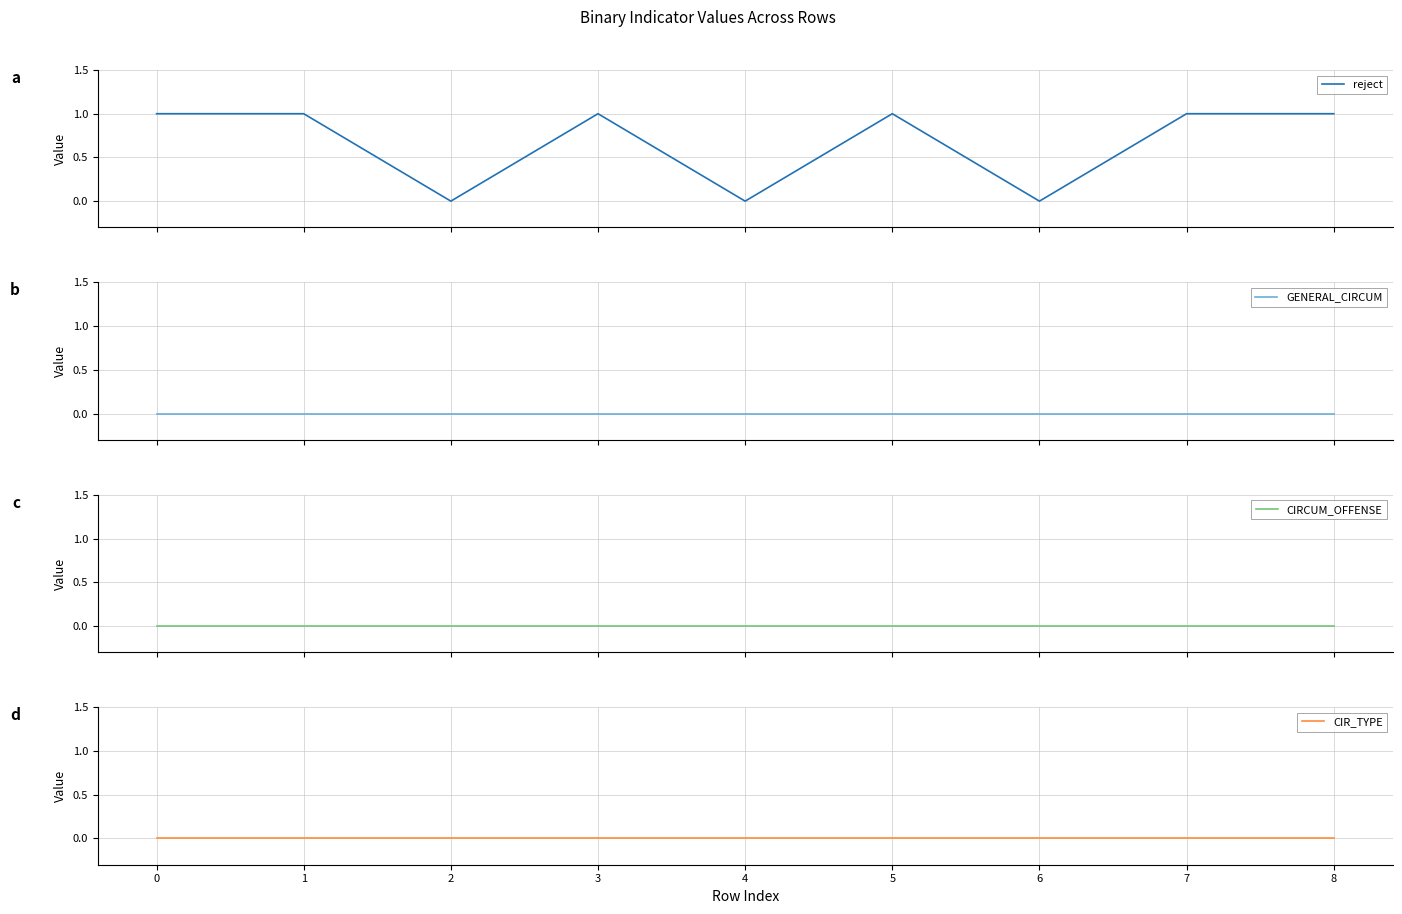

Reading left to right, what are all the values shown in this chart?

reject: 0=1	1=1	2=0	3=1	4=0	5=1	6=0	7=1	8=1
GENERAL_CIRCUM: 0=0	1=0	2=0	3=0	4=0	5=0	6=0	7=0	8=0
CIRCUM_OFFENSE: 0=0	1=0	2=0	3=0	4=0	5=0	6=0	7=0	8=0
CIR_TYPE: 0=0	1=0	2=0	3=0	4=0	5=0	6=0	7=0	8=0